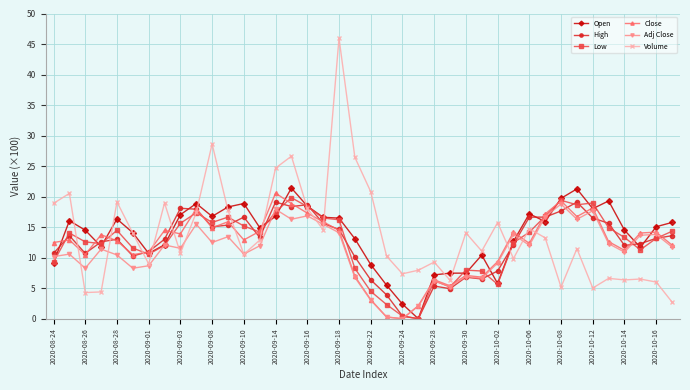

True or false: Open has more than 0 interior local peaks.

True